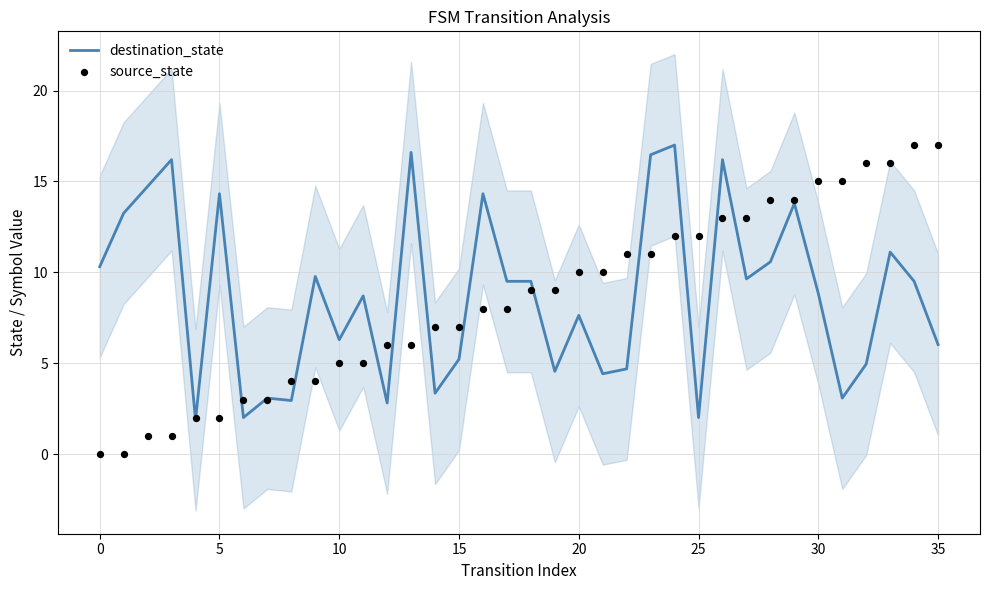

At how many categories does at least one series exceed 7?

28